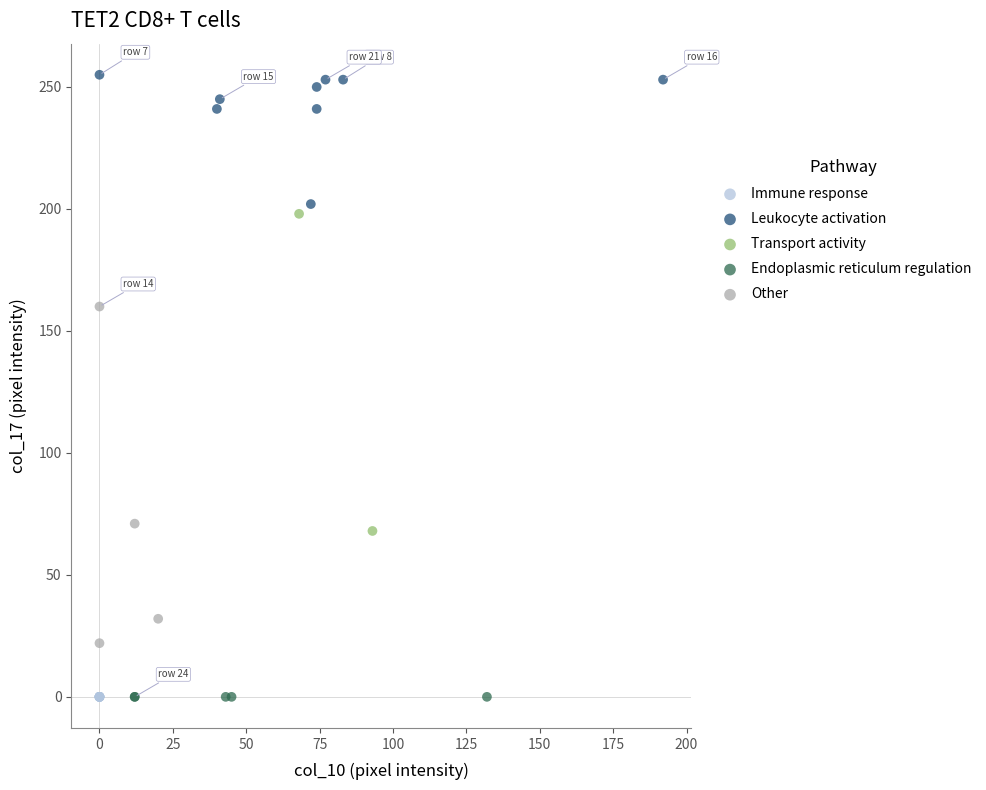

What are all the series names shown in the legend?

Immune response, Leukocyte activation, Transport activity, Endoplasmic reticulum regulation, Other